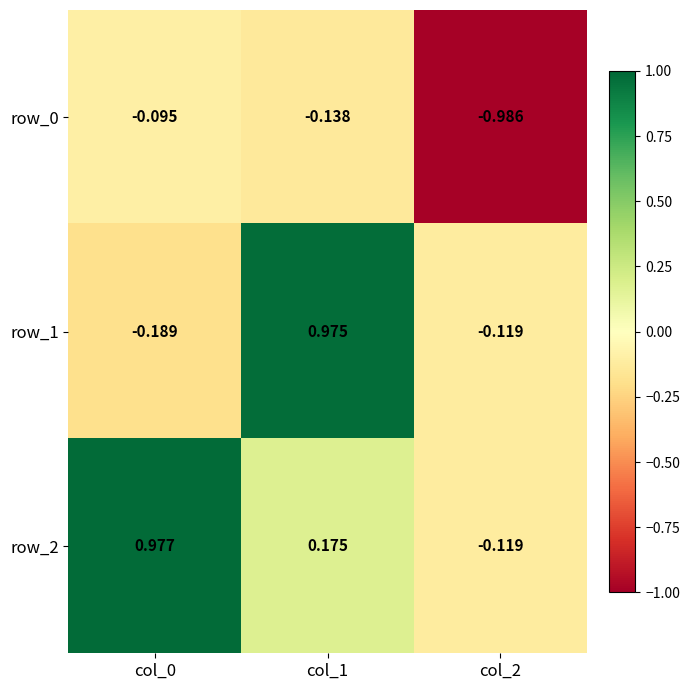

List the series in order of their peak value, lowest first.

row_0, row_1, row_2